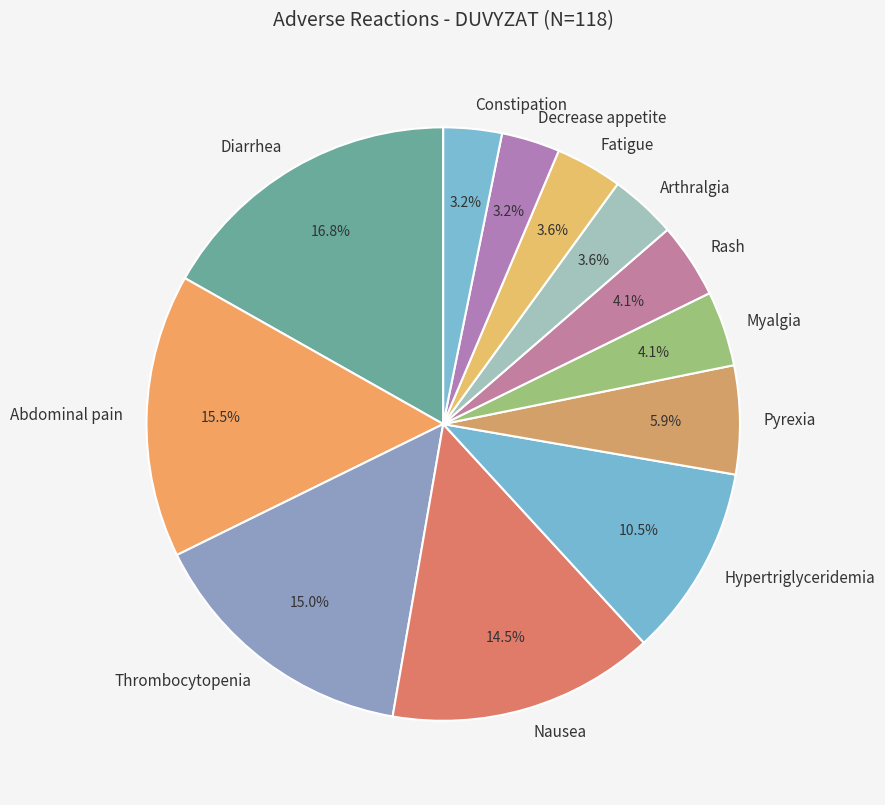

To the nearest percent, what is the combined percentage of Hypertriglyceridemia and Rash?

15%